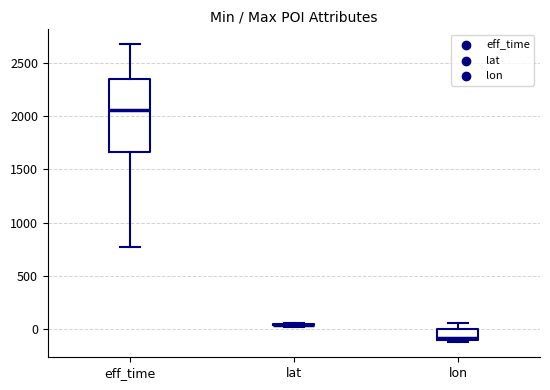

Reading left to right, transcribe this box plot: for each box, give where its median line is, the range the box spans, and where its two whiskers end, as read against the y-axis. The values are not printed on the chart, so give them approximately, as read against the axis.

eff_time: median 2050, box 1650 to 2350, whiskers 750 to 2700
lat: box collapsed to a line at 50, whiskers 50 to 50
lon: median -100 (just above the box's lower edge), box -100 to 0, whiskers -100 (just below the box's lower edge) to 50